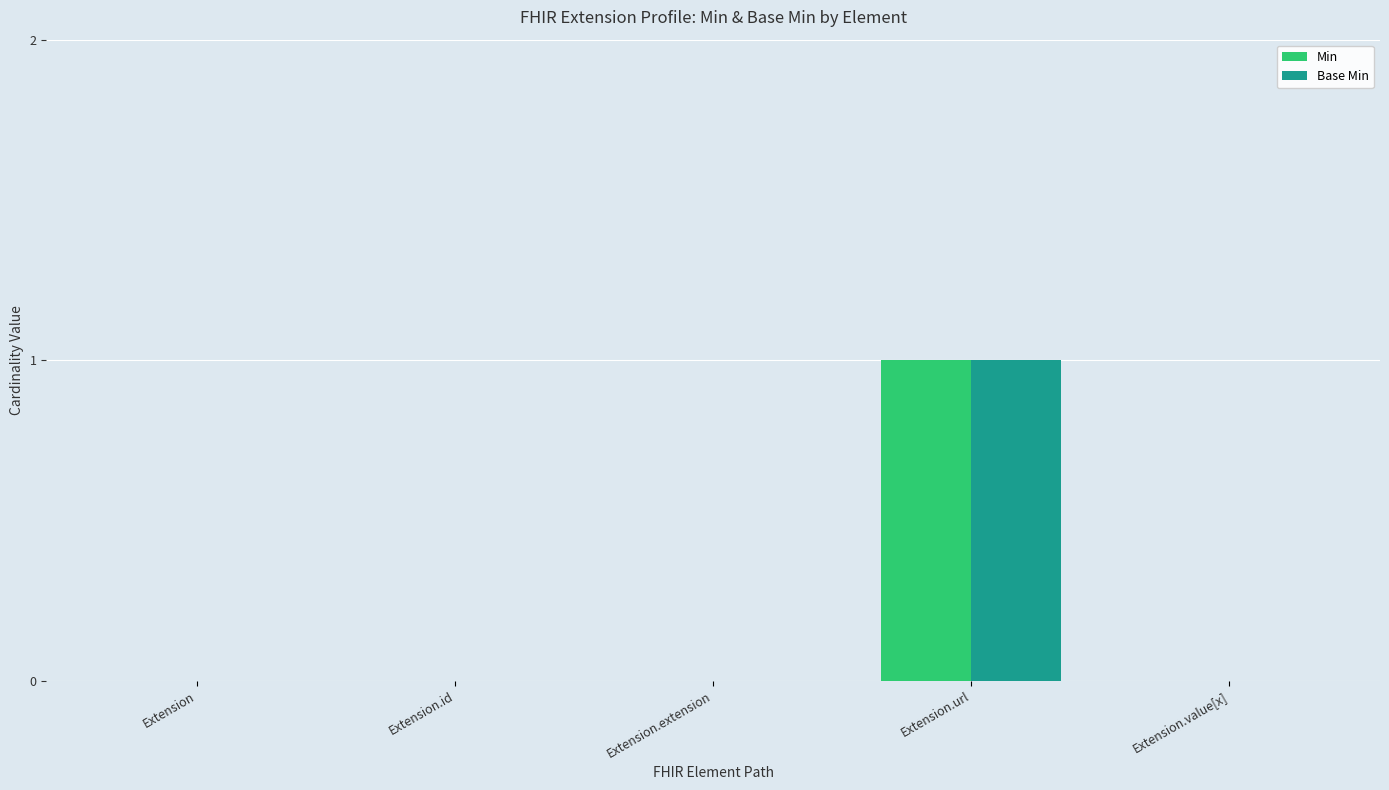

Reading left to right, list all the values displayed in this chart.

Min: 0	0	0	1	0
Base Min: 0	0	0	1	0